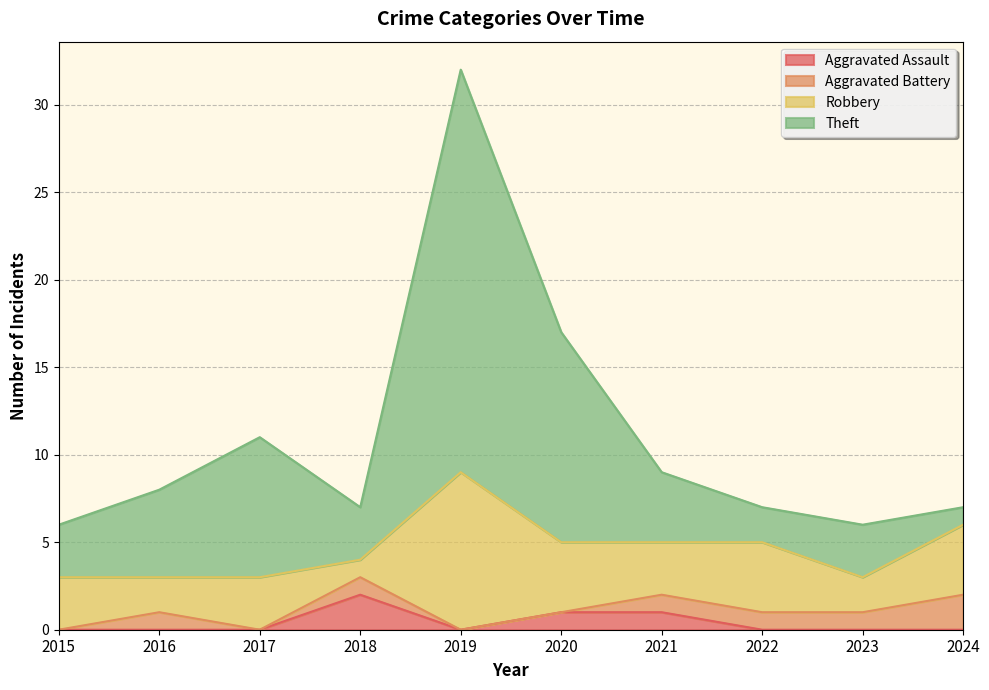

Is it true that Aggravated Assault equals 0 at 2017?

True